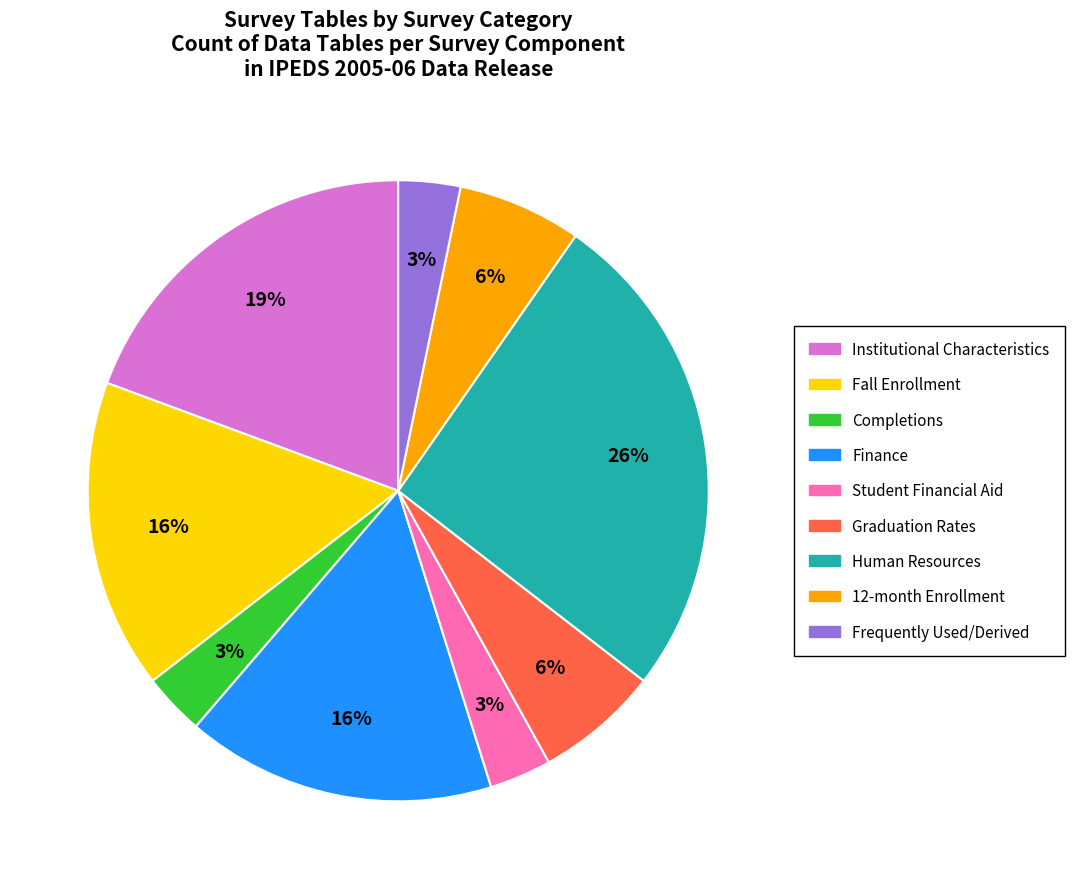

To the nearest percent, what is the difference between the largest and smallest slice percentages?

23%